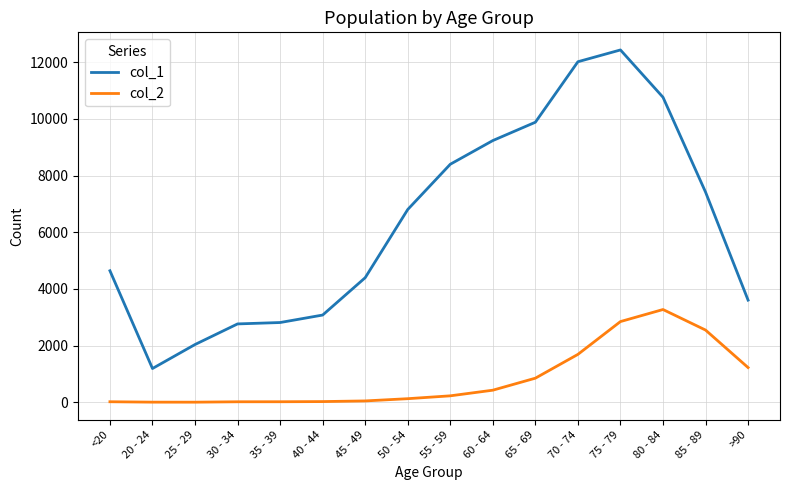

What are all the series names shown in the legend?

col_1, col_2